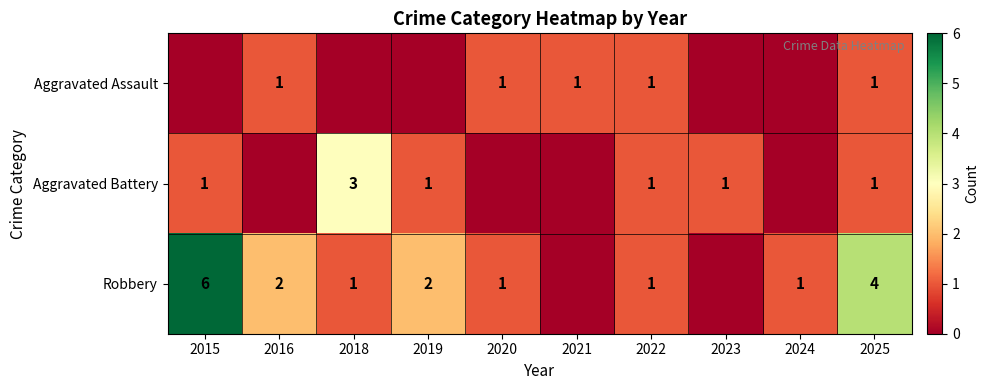

What is the spread (max minus min) of values at 2023?

1